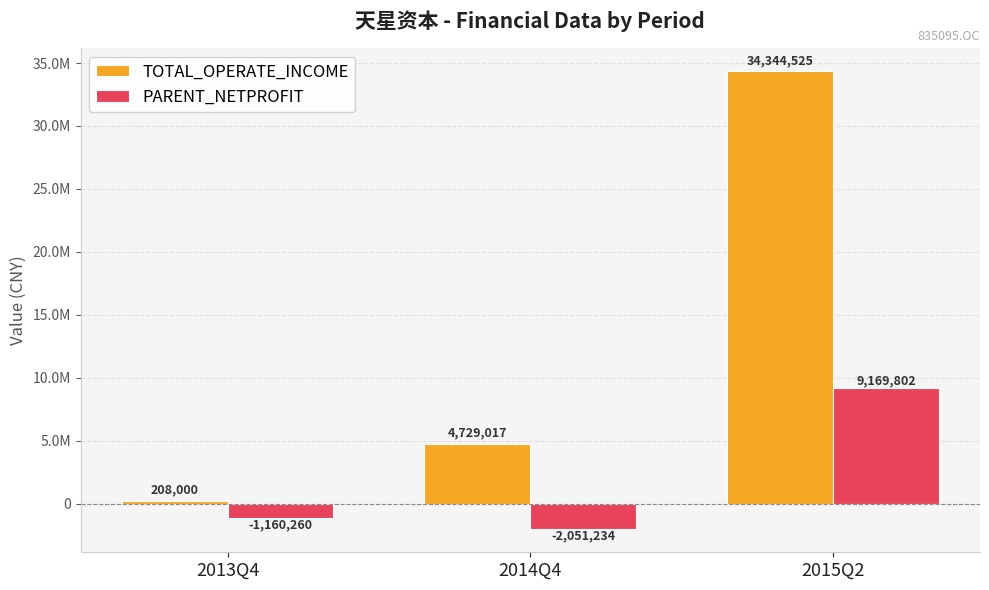

Which series has the widest spread of values?

TOTAL_OPERATE_INCOME